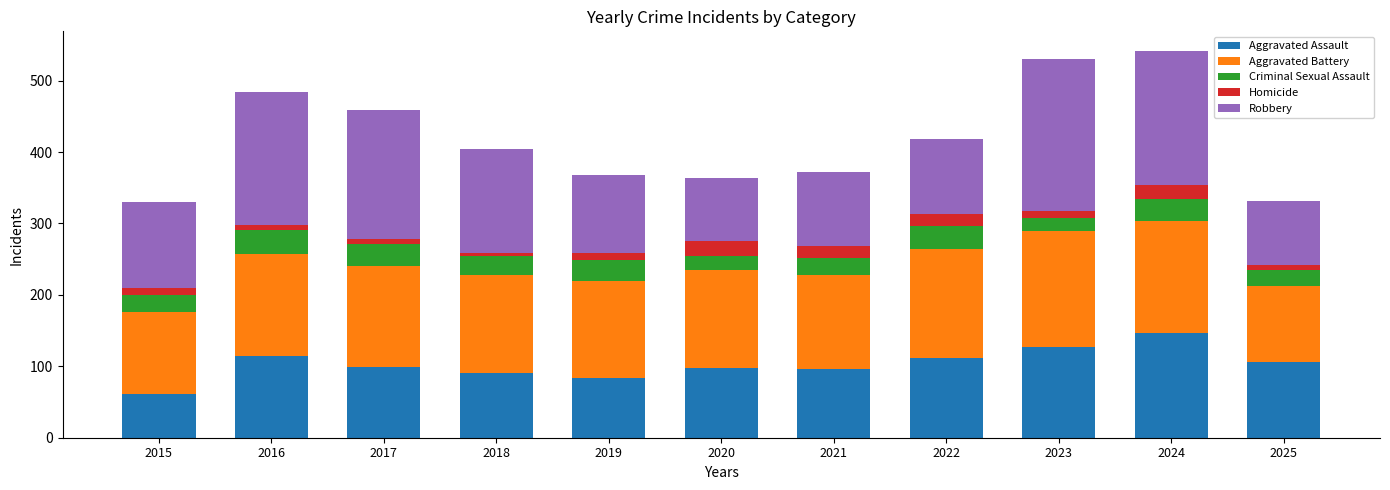

What is the minimum value for Aggravated Assault?

61